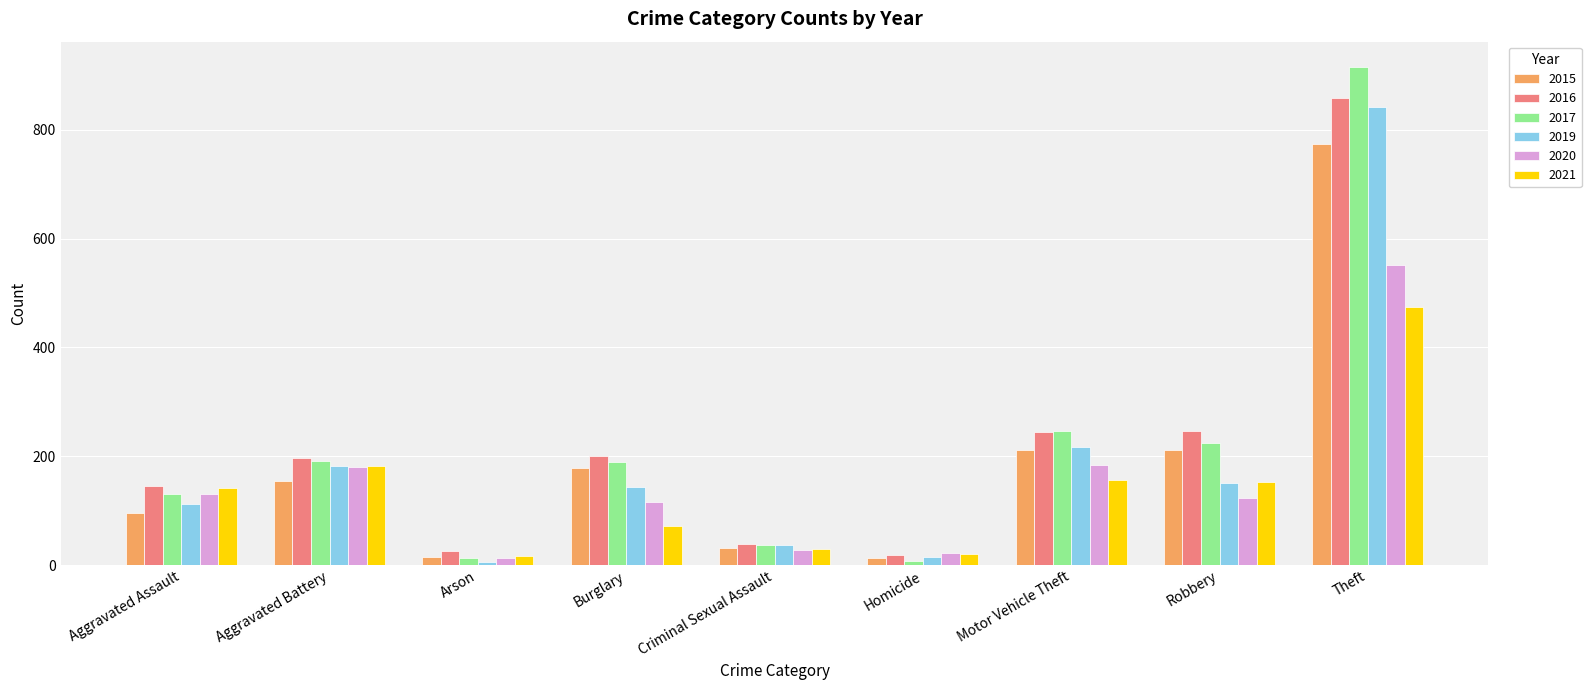

The value of 2019 at Theft is 1131. True or false?

False